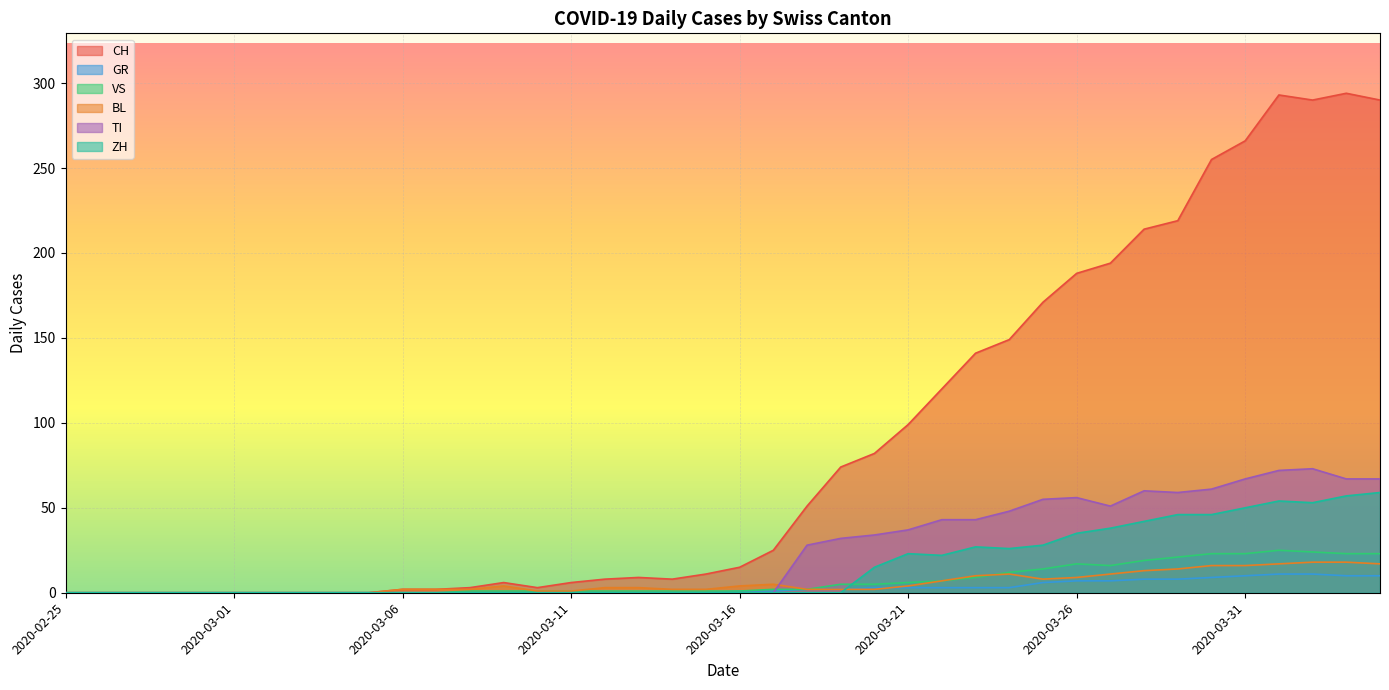

At how many categories does at least one series exceed 273?

4